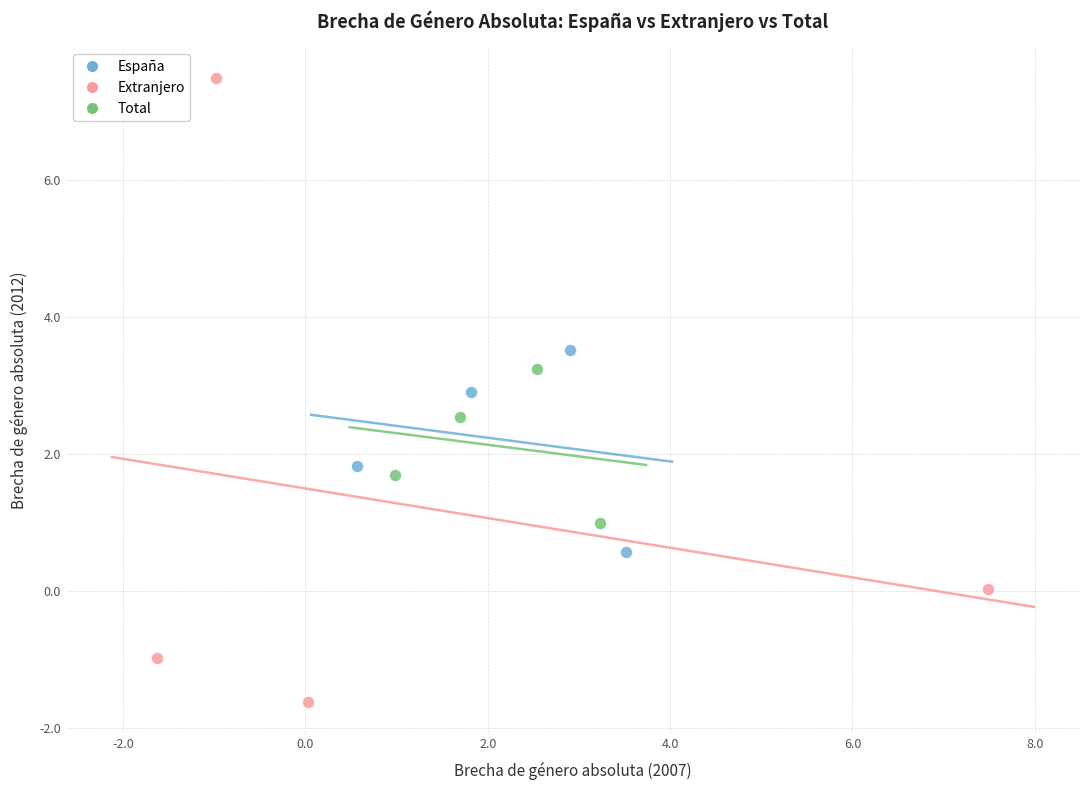

Which series reaches the minimum Y coordinate?

Extranjero